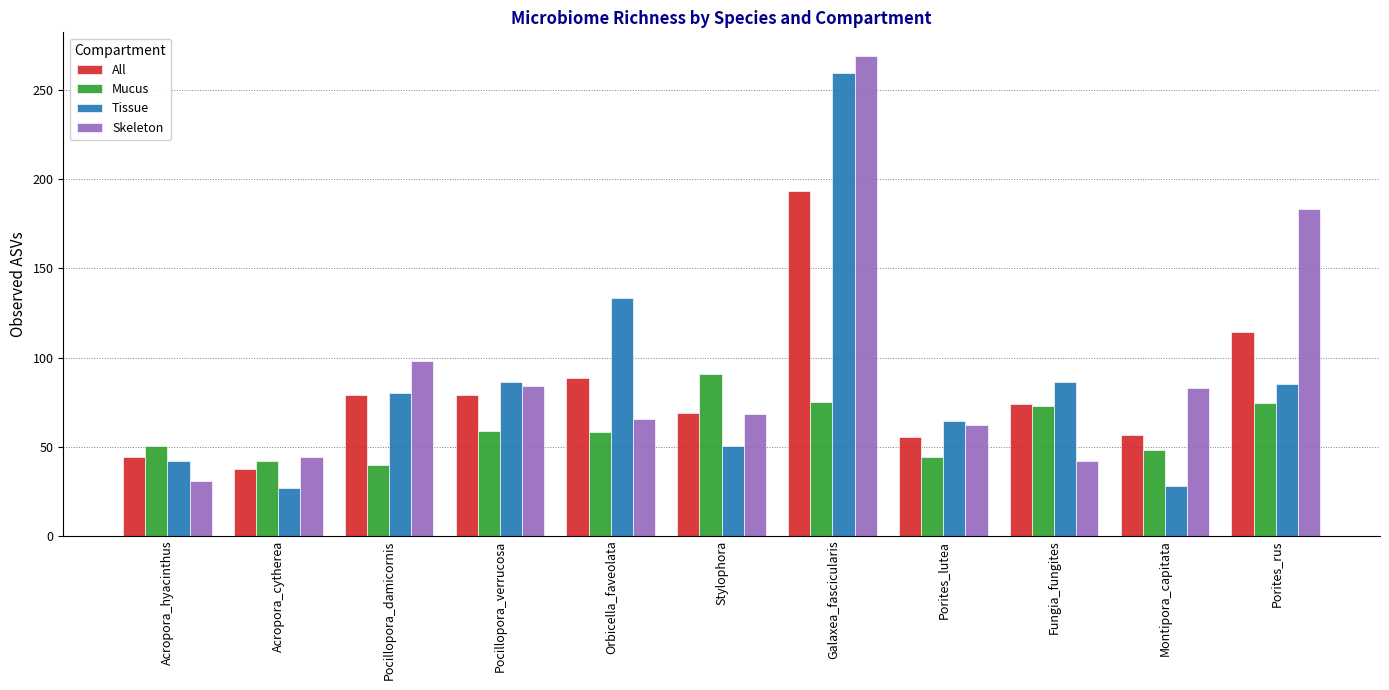

What is the label of the 7th bar from the left?

Galaxea_fascicularis